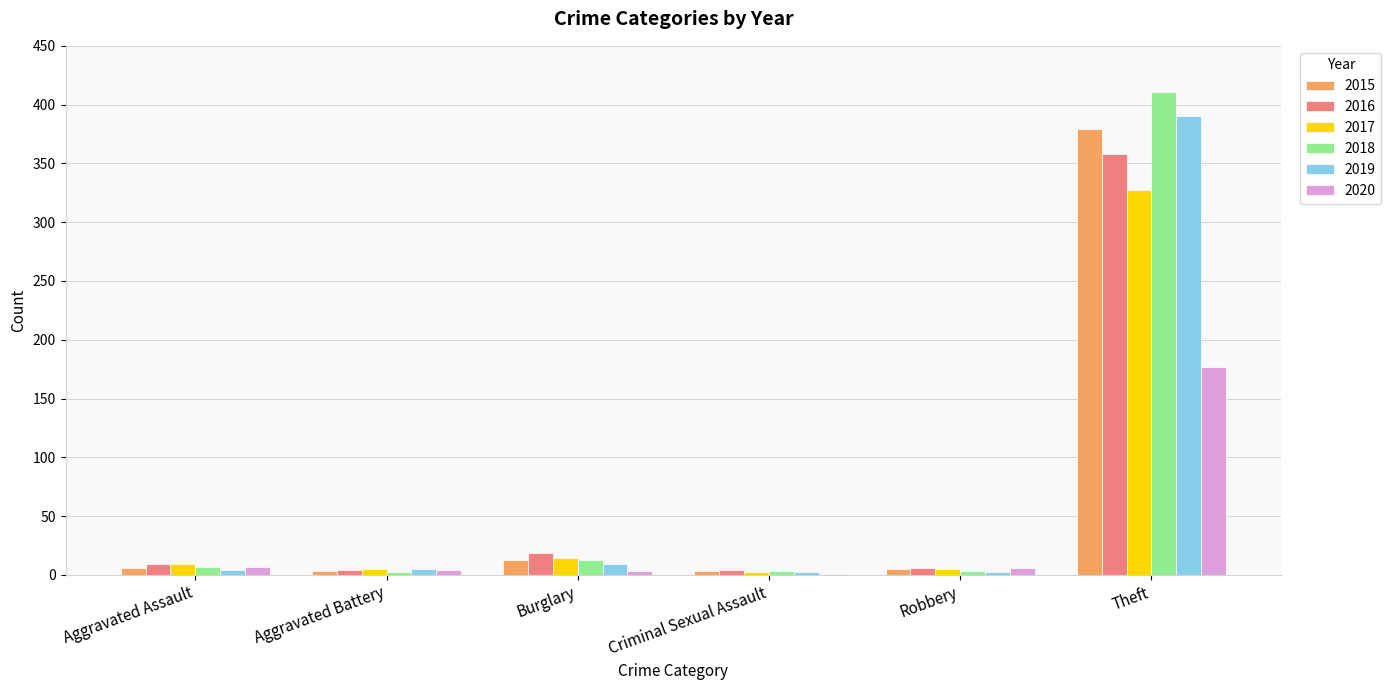

What is the sum of all 2017 values?

362